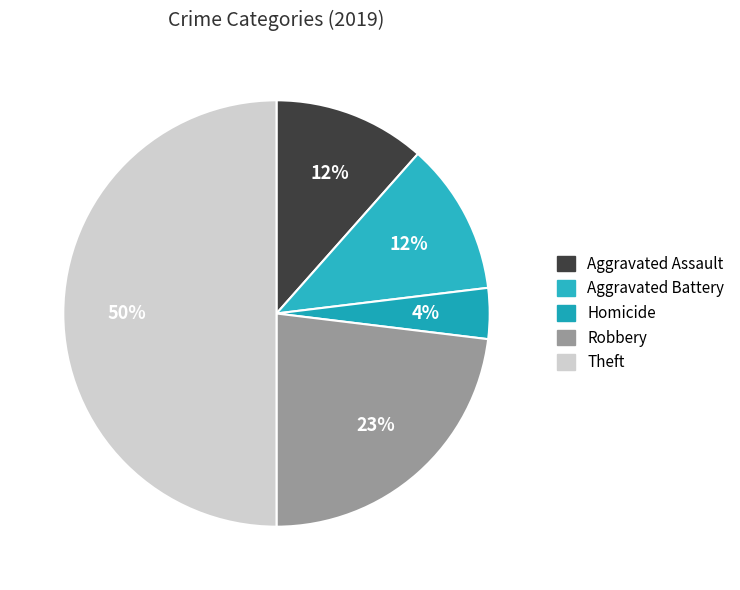

What percentage is the Theft slice, to the nearest percent?

50%